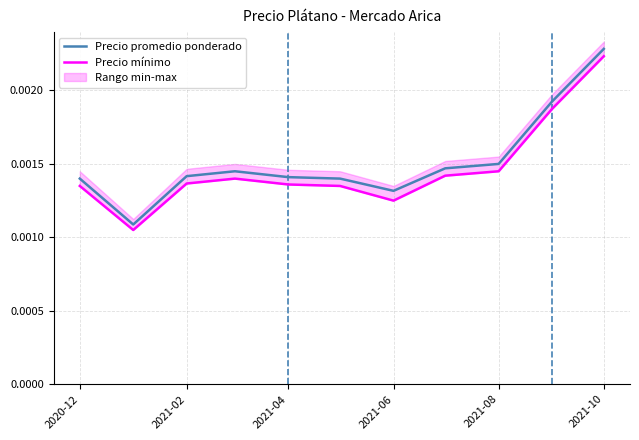

At which label does Precio promedio ponderado reach its peak?

2021-10